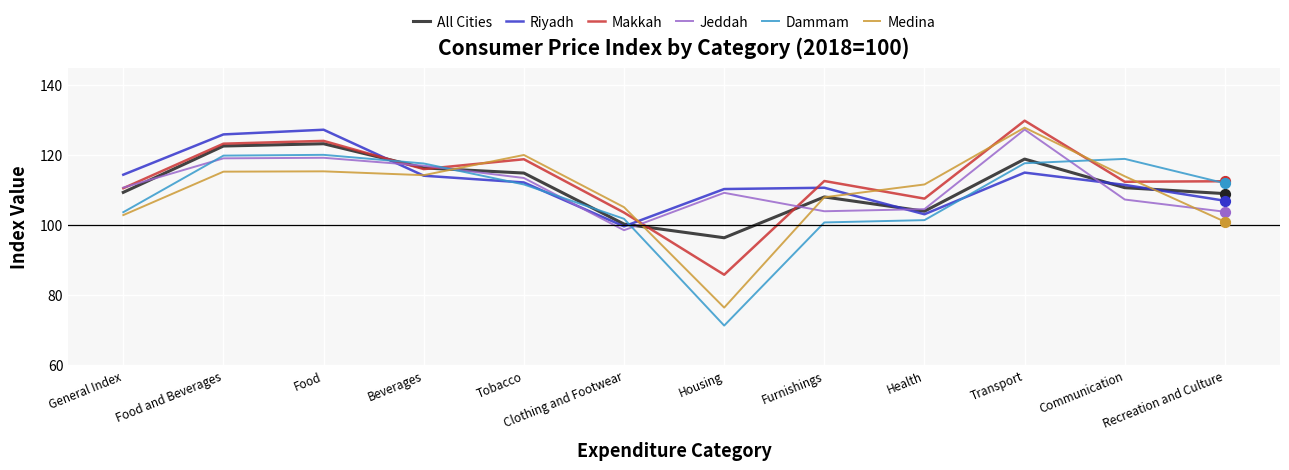

Is the value of Medina at Furnishings greater than the value of Riyadh at General Index?

No